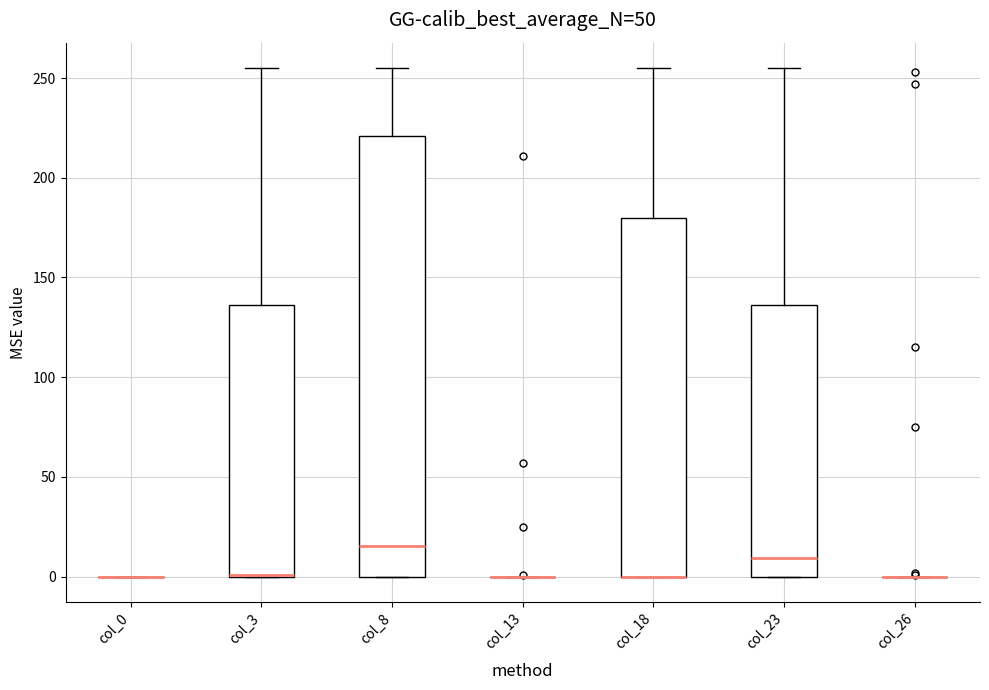

Where does the median line of the box for col_8 sit on the y-axis? The values are not printed on the chart, so give them approximately, as read against the axis.

15